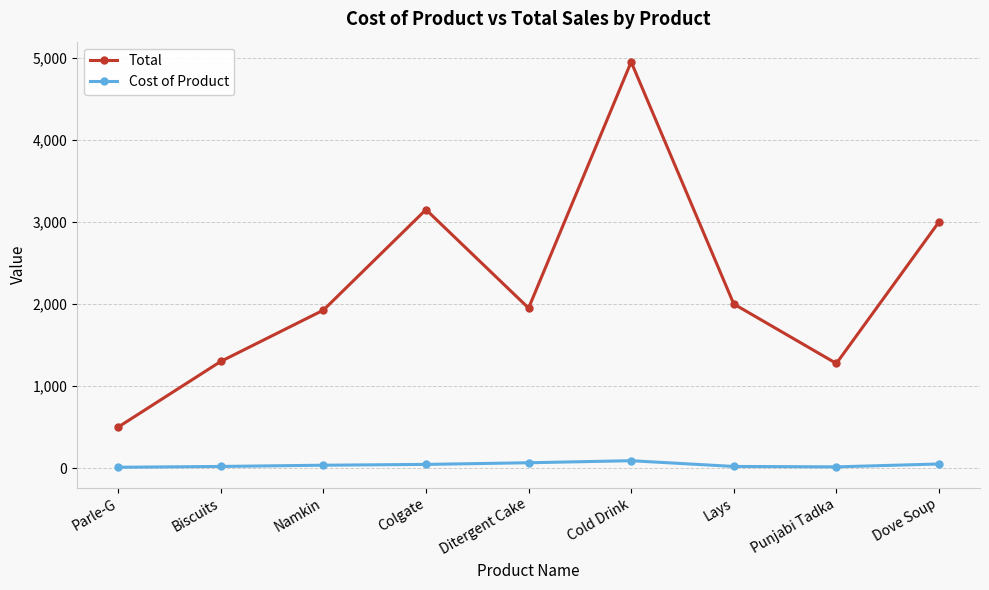

What is the difference between the maximum and minimum values in the Cost of Product series?

80